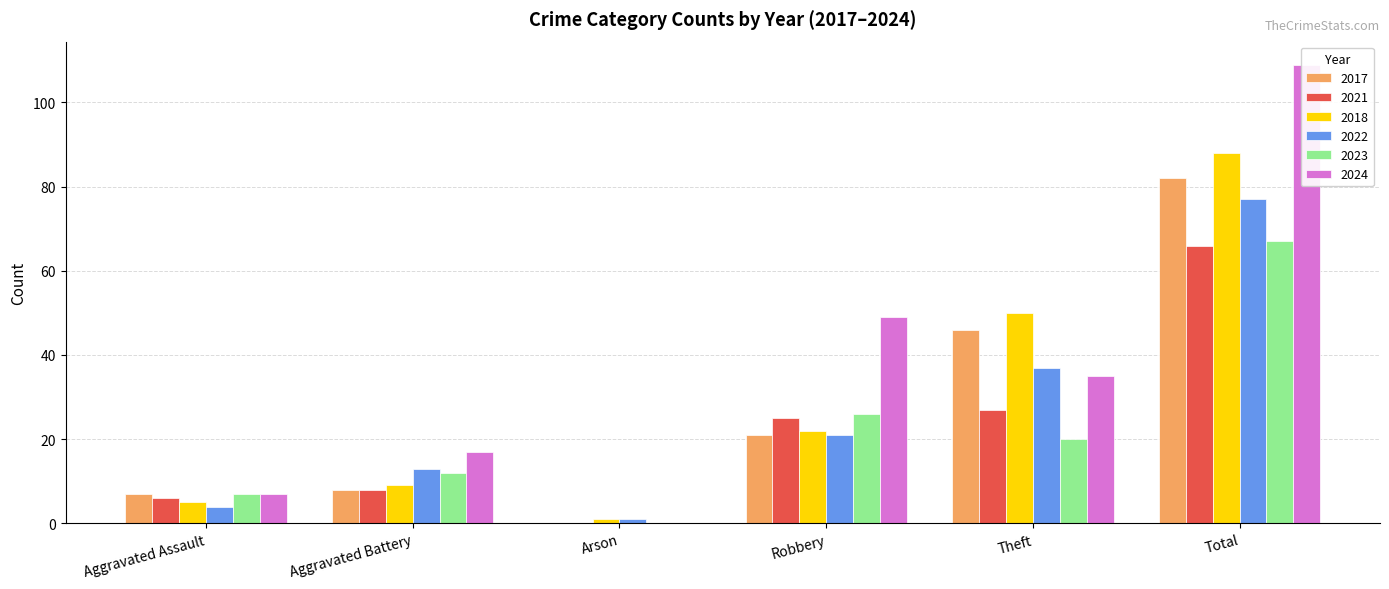

Reading left to right, transcribe all the data shown in this chart.

2017: Aggravated Assault=7	Aggravated Battery=8	Arson=0	Robbery=21	Theft=46	Total=82
2021: Aggravated Assault=6	Aggravated Battery=8	Arson=0	Robbery=25	Theft=27	Total=66
2018: Aggravated Assault=5	Aggravated Battery=9	Arson=1	Robbery=22	Theft=50	Total=88
2022: Aggravated Assault=4	Aggravated Battery=13	Arson=1	Robbery=21	Theft=37	Total=77
2023: Aggravated Assault=7	Aggravated Battery=12	Arson=0	Robbery=26	Theft=20	Total=67
2024: Aggravated Assault=7	Aggravated Battery=17	Arson=0	Robbery=49	Theft=35	Total=109